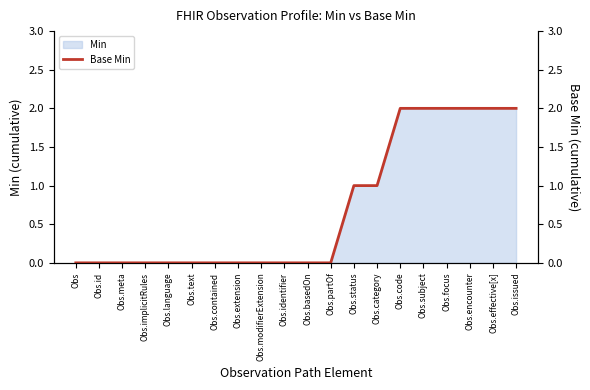

Reading left to right, list all the values displayed in this chart.

0	0	0	0	0	0	0	0	0	0	0	0	1	1	2	2	2	2	2	2